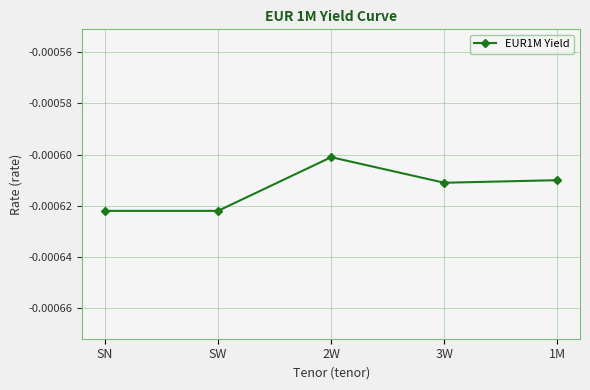

What position from the right is SW?

4